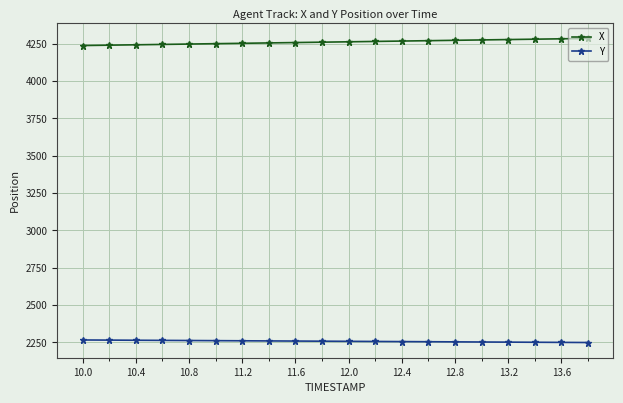

What is the value of the Y point at the 3rd from the left?

2264.3